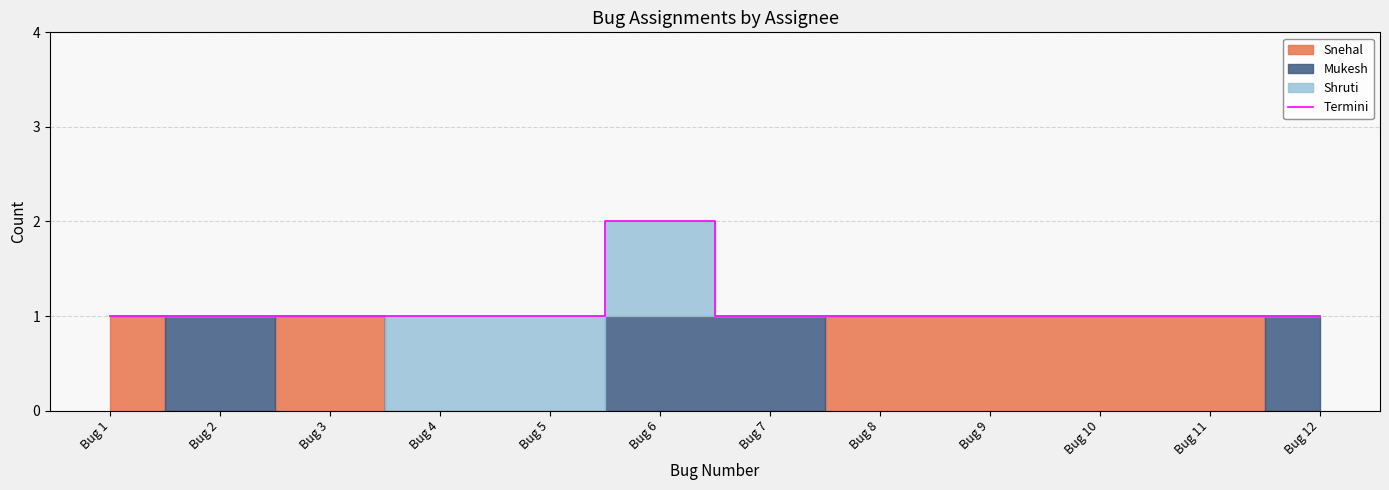

The value at Bug 1 is 1. True or false?

True